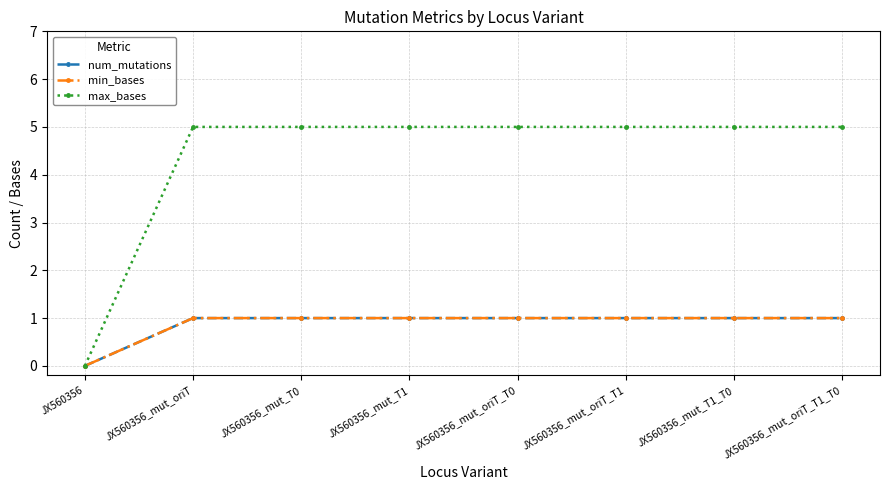

How many max_bases values are between 5 and 6?

7